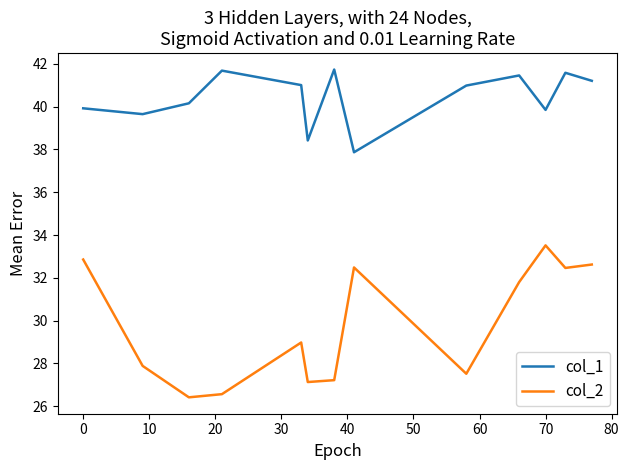

List the series in order of their overall mean, lowest first.

col_2, col_1